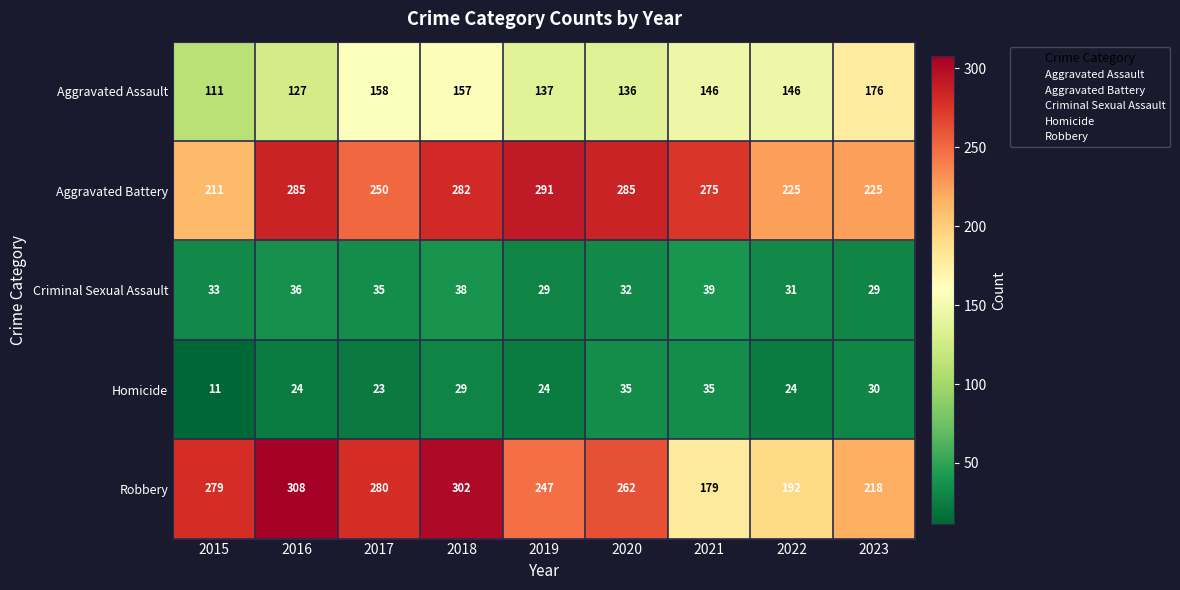

What is the minimum value for Aggravated Battery?

211